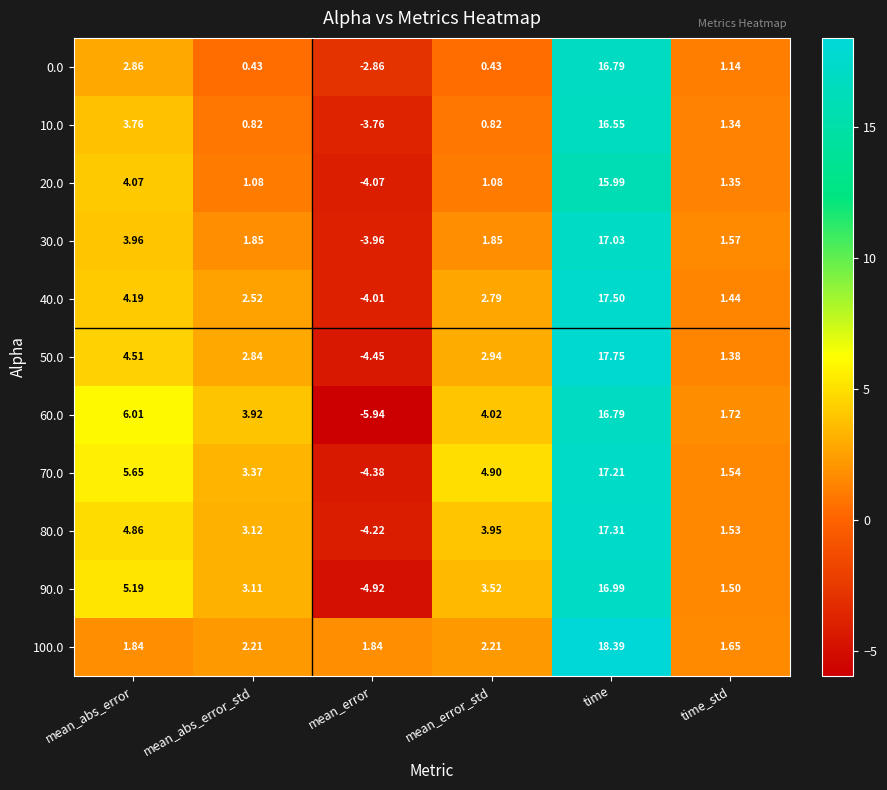

Which category has the highest value in the 30.0 series?

time